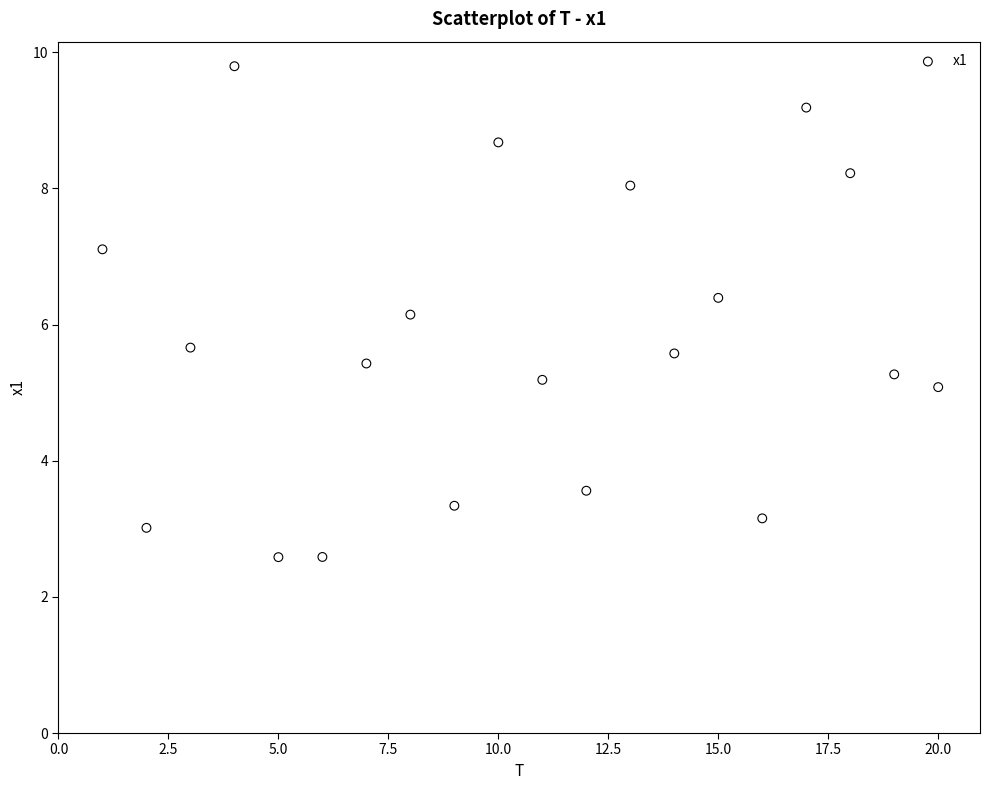

What Y value in the scatter plot is closest to 6?

6.1